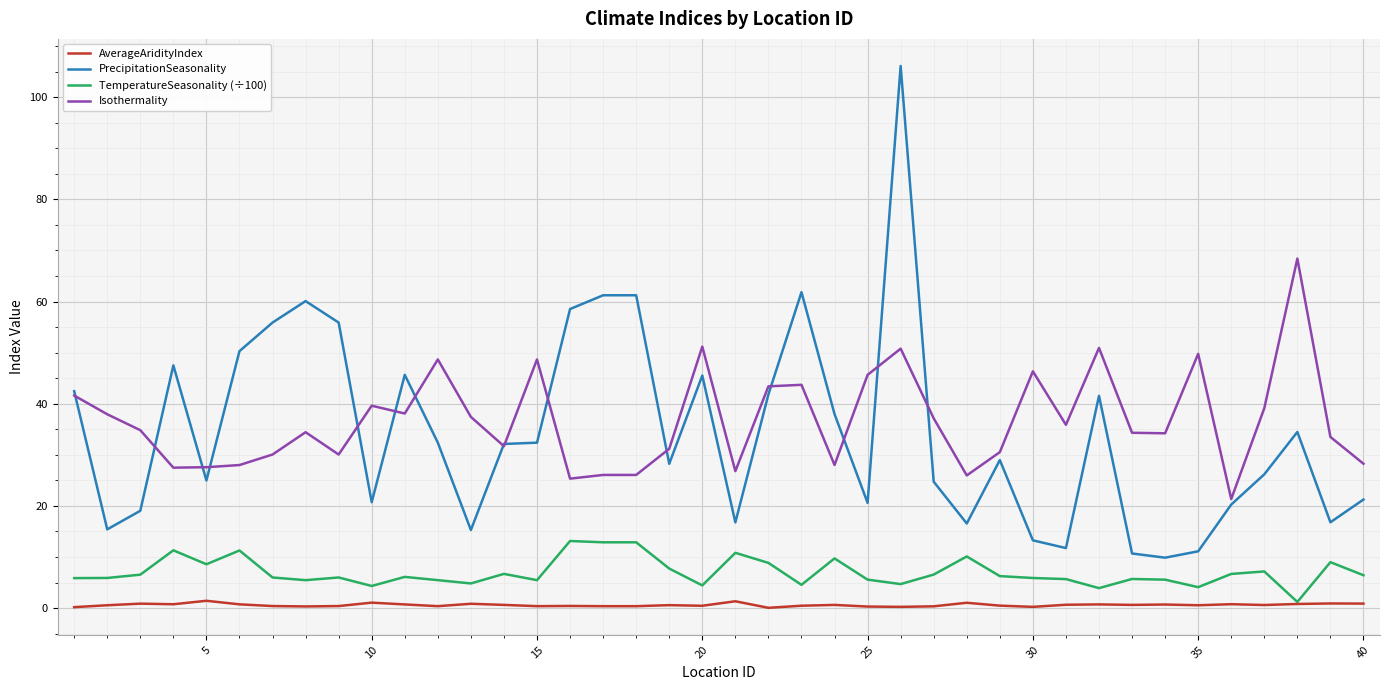

What is the greatest value displayed?

106.1